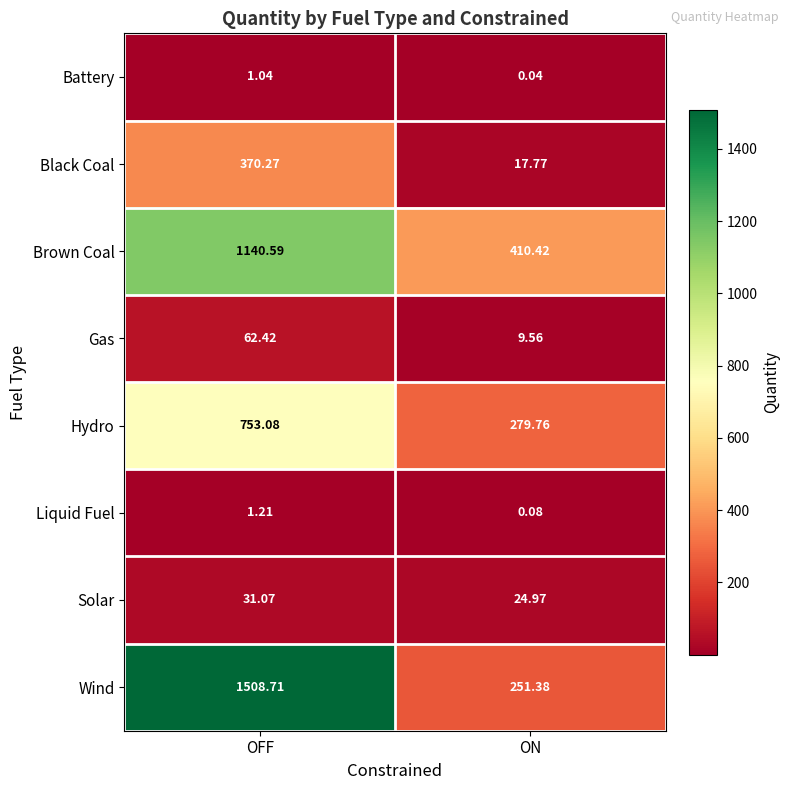

Which label corresponds to the largest value in the chart?

OFF